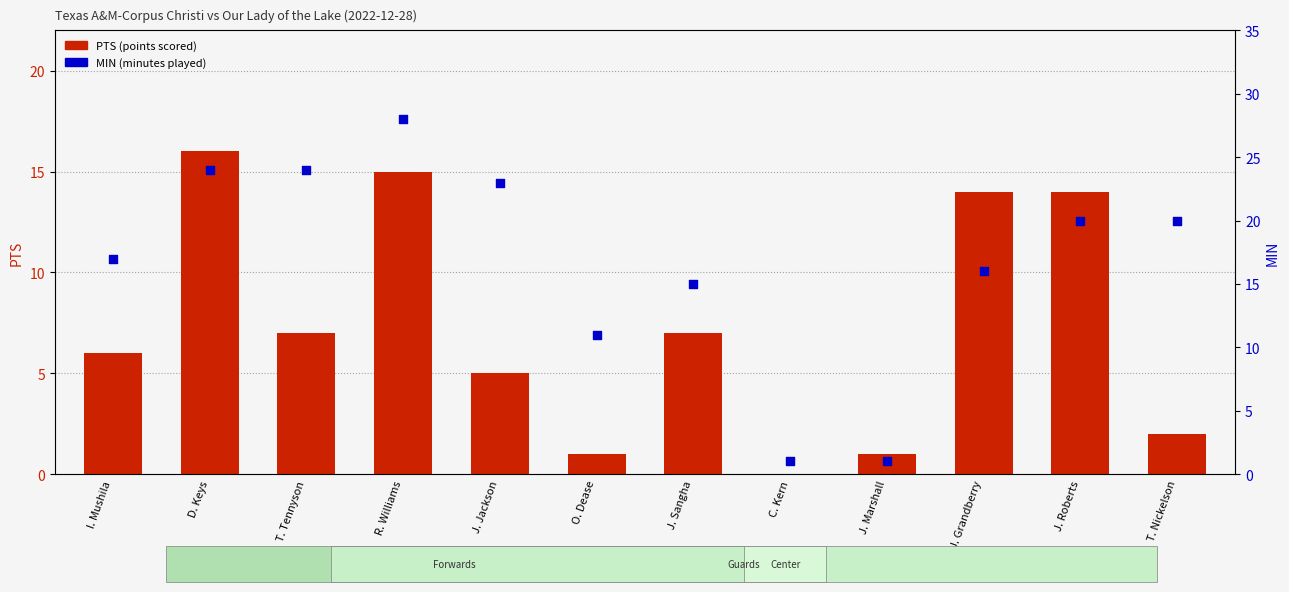

What are all the series names shown in the legend?

PTS (points scored), MIN (minutes played)